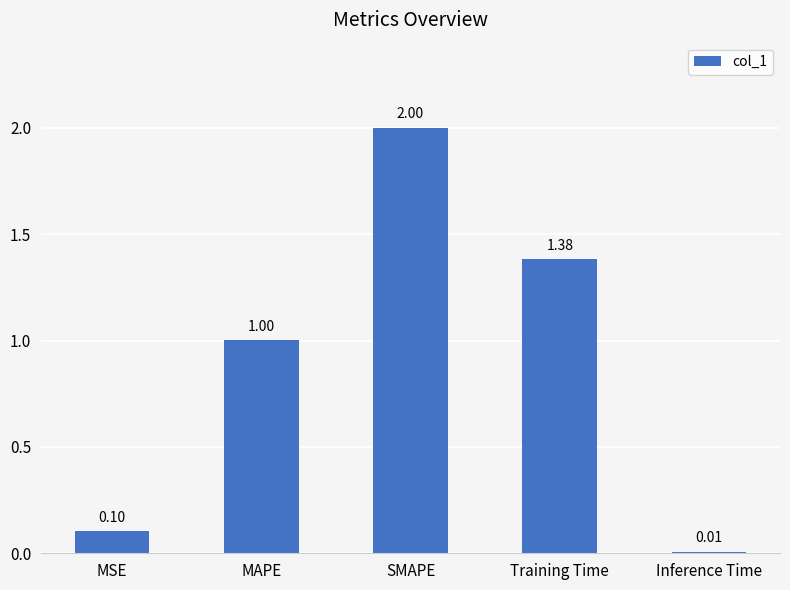

The value at SMAPE is 2.0. True or false?

True